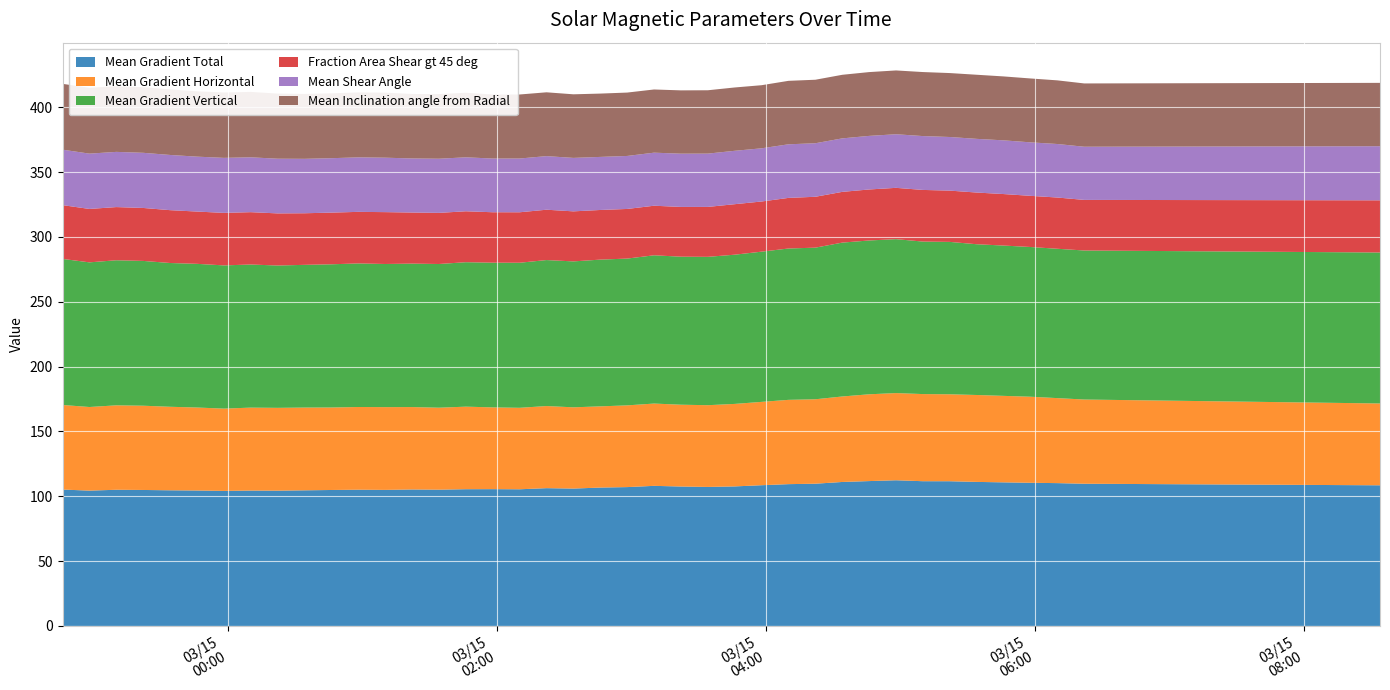

Reading left to right, list all the values displayed in this chart.

Mean Gradient Total: 2015/03/14 22:46=105.2	2015/03/14 22:58=104.4	2015/03/14 23:10=105.0	2015/03/14 23:22=104.9	2015/03/14 23:34=104.6	2015/03/14 23:46=104.5	2015/03/14 23:58=104.1	2015/03/15 00:10=104.4	2015/03/15 00:22=104.3	2015/03/15 00:34=104.6	2015/03/15 00:46=104.9	2015/03/15 00:58=105.1	2015/03/15 01:10=104.9	2015/03/15 01:22=105.2	2015/03/15 01:34=105.1	2015/03/15 01:46=105.5	2015/03/15 01:58=105.5	2015/03/15 02:10=105.4	2015/03/15 02:22=106.3	2015/03/15 02:34=106.0	2015/03/15 02:46=106.7	2015/03/15 02:58=107.1	2015/03/15 03:10=108.1	2015/03/15 03:22=107.5	2015/03/15 03:34=107.2	2015/03/15 03:46=107.6	2015/03/15 03:58=108.5	2015/03/15 04:10=109.4	2015/03/15 04:22=109.7	2015/03/15 04:34=111.0	2015/03/15 04:46=111.7	2015/03/15 04:58=112.4	2015/03/15 05:10=111.6	2015/03/15 05:22=111.6	2015/03/15 05:34=111.1	2015/03/15 05:46=110.7	2015/03/15 05:58=110.4	2015/03/15 06:10=110.2	2015/03/15 06:22=109.7	2015/03/15 08:34=108.5
Mean Gradient Horizontal: 2015/03/14 22:46=65.2	2015/03/14 22:58=64.5	2015/03/14 23:10=65.1	2015/03/14 23:22=65.0	2015/03/14 23:34=64.4	2015/03/14 23:46=64.0	2015/03/14 23:58=63.5	2015/03/15 00:10=64.0	2015/03/15 00:22=63.9	2015/03/15 00:34=63.8	2015/03/15 00:46=63.6	2015/03/15 00:58=63.8	2015/03/15 01:10=63.8	2015/03/15 01:22=63.6	2015/03/15 01:34=63.2	2015/03/15 01:46=63.7	2015/03/15 01:58=63.1	2015/03/15 02:10=62.8	2015/03/15 02:22=63.3	2015/03/15 02:34=62.7	2015/03/15 02:46=62.6	2015/03/15 02:58=63.0	2015/03/15 03:10=63.5	2015/03/15 03:22=63.1	2015/03/15 03:34=63.0	2015/03/15 03:46=63.6	2015/03/15 03:58=64.3	2015/03/15 04:10=65.0	2015/03/15 04:22=65.1	2015/03/15 04:34=65.9	2015/03/15 04:46=66.9	2015/03/15 04:58=67.2	2015/03/15 05:10=67.2	2015/03/15 05:22=67.1	2015/03/15 05:34=67.0	2015/03/15 05:46=66.7	2015/03/15 05:58=66.4	2015/03/15 06:10=65.6	2015/03/15 06:22=65.0	2015/03/15 08:34=63.1
Mean Gradient Vertical: 2015/03/14 22:46=112.7	2015/03/14 22:58=111.6	2015/03/14 23:10=111.9	2015/03/14 23:22=111.7	2015/03/14 23:34=110.9	2015/03/14 23:46=110.8	2015/03/14 23:58=110.5	2015/03/15 00:10=110.4	2015/03/15 00:22=109.8	2015/03/15 00:34=110.1	2015/03/15 00:46=110.5	2015/03/15 00:58=110.7	2015/03/15 01:10=110.4	2015/03/15 01:22=110.6	2015/03/15 01:34=110.8	2015/03/15 01:46=111.4	2015/03/15 01:58=111.6	2015/03/15 02:10=111.9	2015/03/15 02:22=112.6	2015/03/15 02:34=112.5	2015/03/15 02:46=113.2	2015/03/15 02:58=113.2	2015/03/15 03:10=114.4	2015/03/15 03:22=114.2	2015/03/15 03:34=114.4	2015/03/15 03:46=115.1	2015/03/15 03:58=115.9	2015/03/15 04:10=116.7	2015/03/15 04:22=116.9	2015/03/15 04:34=118.7	2015/03/15 04:46=118.6	2015/03/15 04:58=118.7	2015/03/15 05:10=117.6	2015/03/15 05:22=117.5	2015/03/15 05:34=116.3	2015/03/15 05:46=115.9	2015/03/15 05:58=115.5	2015/03/15 06:10=115.2	2015/03/15 06:22=115.0	2015/03/15 08:34=116.4
Fraction Area Shear gt 45 deg: 2015/03/14 22:46=41.5	2015/03/14 22:58=41.2	2015/03/14 23:10=41.0	2015/03/14 23:22=40.9	2015/03/14 23:34=40.8	2015/03/14 23:46=40.3	2015/03/14 23:58=40.5	2015/03/15 00:10=40.4	2015/03/15 00:22=40.2	2015/03/15 00:34=39.8	2015/03/15 00:46=39.9	2015/03/15 00:58=39.8	2015/03/15 01:10=40.0	2015/03/15 01:22=39.4	2015/03/15 01:34=39.4	2015/03/15 01:46=39.3	2015/03/15 01:58=38.9	2015/03/15 02:10=38.9	2015/03/15 02:22=38.8	2015/03/15 02:34=38.6	2015/03/15 02:46=38.3	2015/03/15 02:58=38.3	2015/03/15 03:10=38.2	2015/03/15 03:22=38.4	2015/03/15 03:34=38.5	2015/03/15 03:46=39.0	2015/03/15 03:58=38.7	2015/03/15 04:10=39.0	2015/03/15 04:22=39.2	2015/03/15 04:34=39.1	2015/03/15 04:46=39.3	2015/03/15 04:58=39.6	2015/03/15 05:10=39.8	2015/03/15 05:22=39.6	2015/03/15 05:34=39.9	2015/03/15 05:46=39.7	2015/03/15 05:58=39.5	2015/03/15 06:10=39.5	2015/03/15 06:22=39.0	2015/03/15 08:34=40.3
Mean Shear Angle: 2015/03/14 22:46=42.8	2015/03/14 22:58=42.7	2015/03/14 23:10=42.6	2015/03/14 23:22=42.5	2015/03/14 23:34=42.6	2015/03/14 23:46=42.4	2015/03/14 23:58=42.4	2015/03/15 00:10=42.3	2015/03/15 00:22=42.2	2015/03/15 00:34=42.0	2015/03/15 00:46=42.0	2015/03/15 00:58=42.0	2015/03/15 01:10=42.0	2015/03/15 01:22=41.7	2015/03/15 01:34=41.8	2015/03/15 01:46=41.6	2015/03/15 01:58=41.4	2015/03/15 02:10=41.5	2015/03/15 02:22=41.3	2015/03/15 02:34=41.2	2015/03/15 02:46=40.9	2015/03/15 02:58=40.9	2015/03/15 03:10=40.9	2015/03/15 03:22=41.1	2015/03/15 03:34=41.1	2015/03/15 03:46=41.2	2015/03/15 03:58=41.0	2015/03/15 04:10=41.3	2015/03/15 04:22=41.3	2015/03/15 04:34=41.3	2015/03/15 04:46=41.3	2015/03/15 04:58=41.3	2015/03/15 05:10=41.5	2015/03/15 05:22=41.4	2015/03/15 05:34=41.4	2015/03/15 05:46=41.4	2015/03/15 05:58=41.3	2015/03/15 06:10=41.3	2015/03/15 06:22=41.0	2015/03/15 08:34=41.7
Mean Inclination angle from Radial: 2015/03/14 22:46=50.8	2015/03/14 22:58=50.8	2015/03/14 23:10=50.6	2015/03/14 23:22=50.6	2015/03/14 23:34=50.6	2015/03/14 23:46=50.4	2015/03/14 23:58=50.4	2015/03/15 00:10=50.4	2015/03/15 00:22=50.2	2015/03/15 00:34=50.0	2015/03/15 00:46=50.0	2015/03/15 00:58=50.1	2015/03/15 01:10=50.2	2015/03/15 01:22=49.7	2015/03/15 01:34=49.9	2015/03/15 01:46=49.8	2015/03/15 01:58=49.4	2015/03/15 02:10=49.4	2015/03/15 02:22=49.2	2015/03/15 02:34=49.0	2015/03/15 02:46=48.8	2015/03/15 02:58=48.9	2015/03/15 03:10=48.7	2015/03/15 03:22=48.8	2015/03/15 03:34=48.9	2015/03/15 03:46=48.8	2015/03/15 03:58=48.7	2015/03/15 04:10=48.9	2015/03/15 04:22=49.0	2015/03/15 04:34=49.0	2015/03/15 04:46=49.2	2015/03/15 04:58=49.2	2015/03/15 05:10=49.4	2015/03/15 05:22=49.3	2015/03/15 05:34=49.4	2015/03/15 05:46=49.3	2015/03/15 05:58=49.3	2015/03/15 06:10=49.1	2015/03/15 06:22=48.8	2015/03/15 08:34=48.9